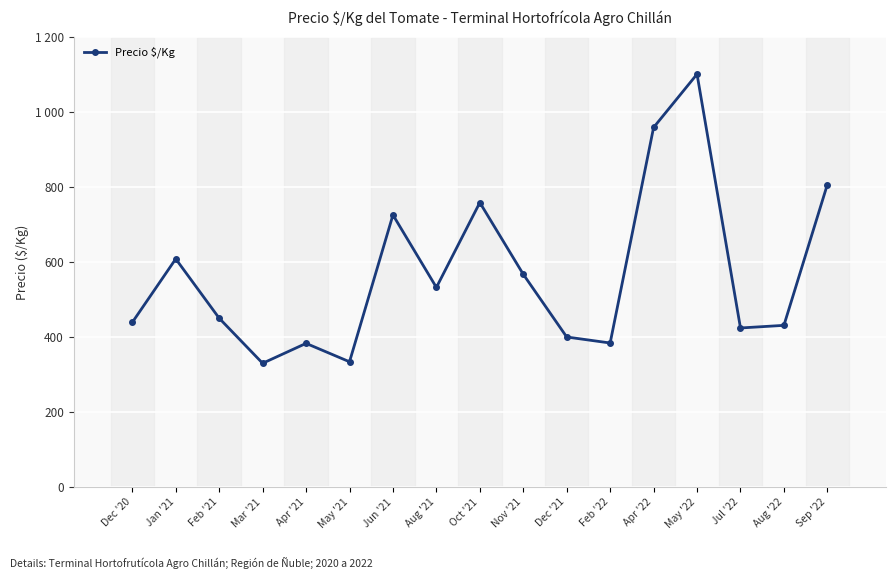

Is this an area chart (filled region under the line)?

No